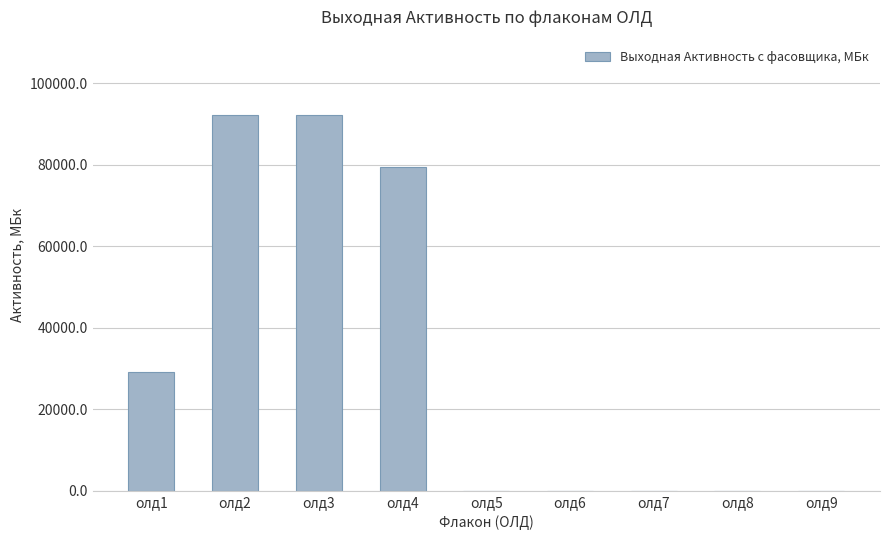

At which label is the value closest to 46140?

олд1